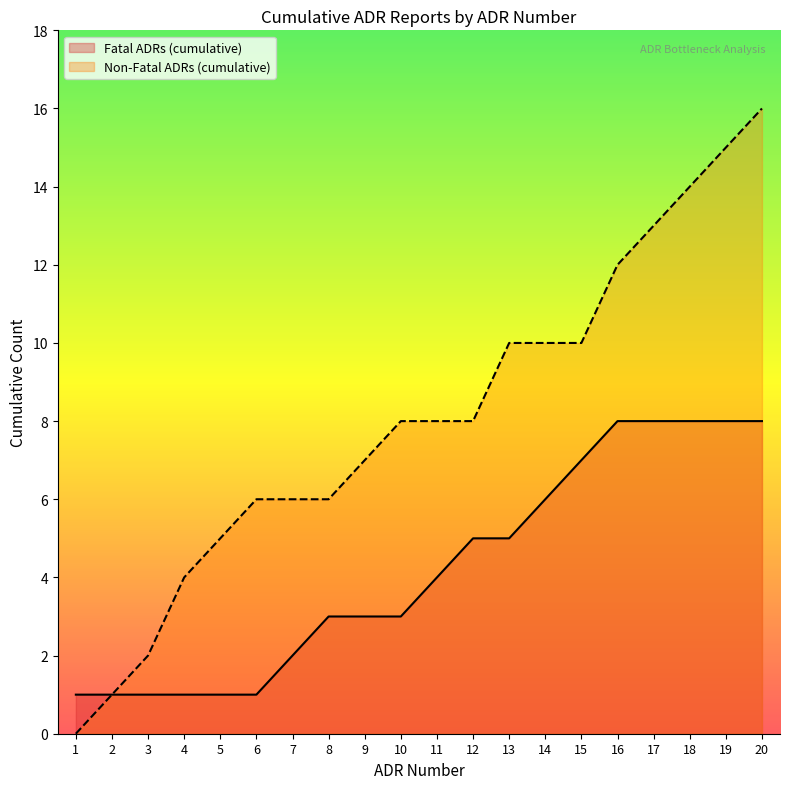

True or false: Fatal ADRs (cumulative) and Non-Fatal ADRs (cumulative) cross at least once.

False